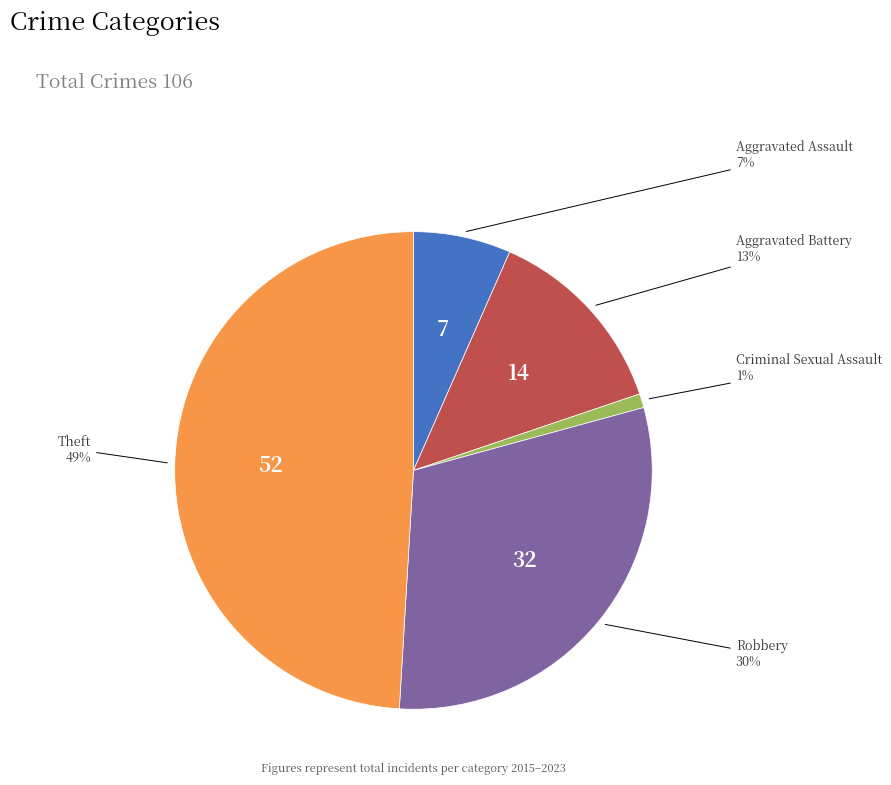

Is Criminal Sexual Assault the majority of the pie?

No